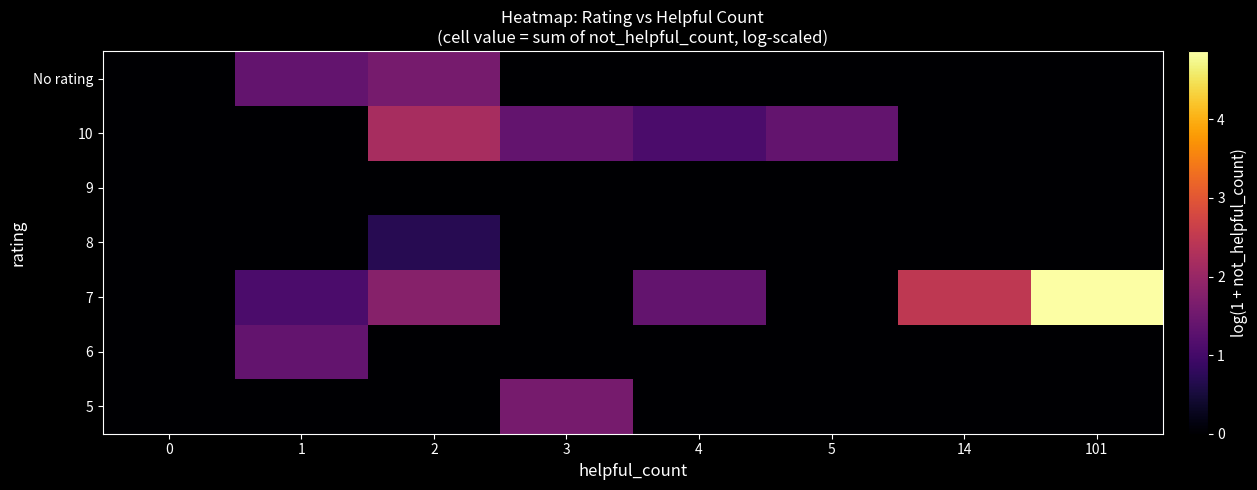

Reading left to right, what are all the values shown in this chart?

5: 0=0.0	1=0.0	2=0.0	3=1.6	4=0.0	5=0.0	14=0.0	101=0.0
6: 0=0.0	1=1.4	2=0.0	3=0.0	4=0.0	5=0.0	14=0.0	101=0.0
7: 0=0.0	1=1.1	2=1.8	3=0.0	4=1.4	5=0.0	14=2.5	101=4.9
8: 0=0.0	1=0.0	2=0.7	3=0.0	4=0.0	5=0.0	14=0.0	101=0.0
9: 0=0.0	1=0.0	2=0.0	3=0.0	4=0.0	5=0.0	14=0.0	101=0.0
10: 0=0.0	1=0.0	2=2.2	3=1.4	4=1.1	5=1.4	14=0.0	101=0.0
No rating: 0=0.0	1=1.4	2=1.6	3=0.0	4=0.0	5=0.0	14=0.0	101=0.0